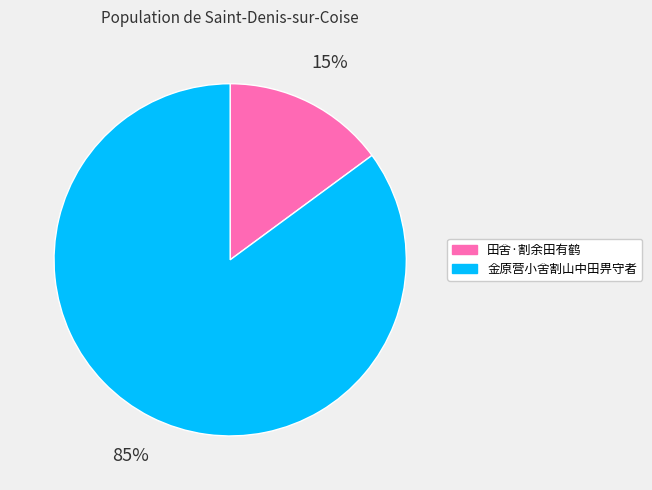

The 田舍·割余田有鹤 slice represents 15% of the pie. True or false?

True